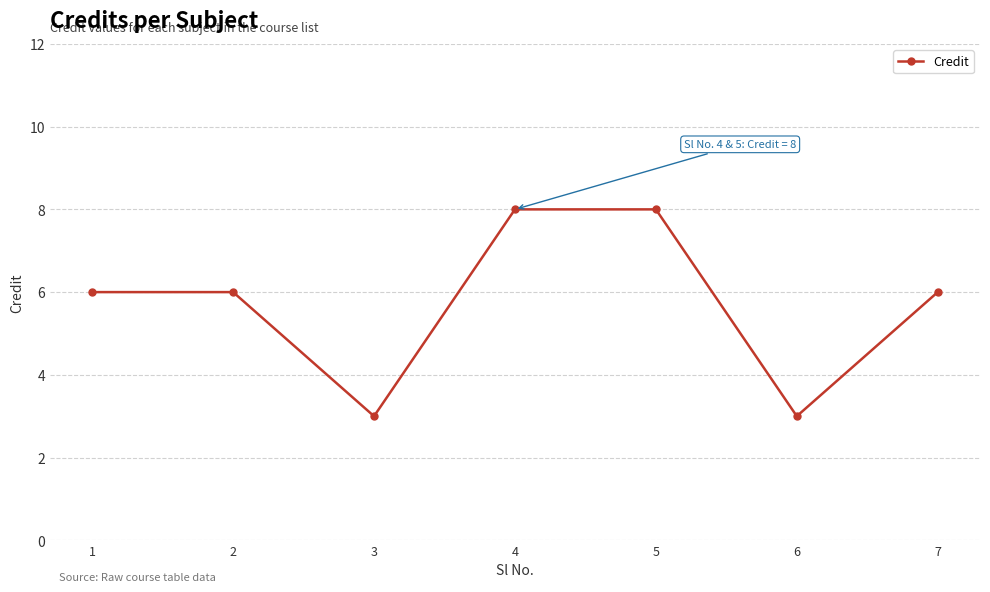

True or false: the data has more than 2 interior local peaks.

False